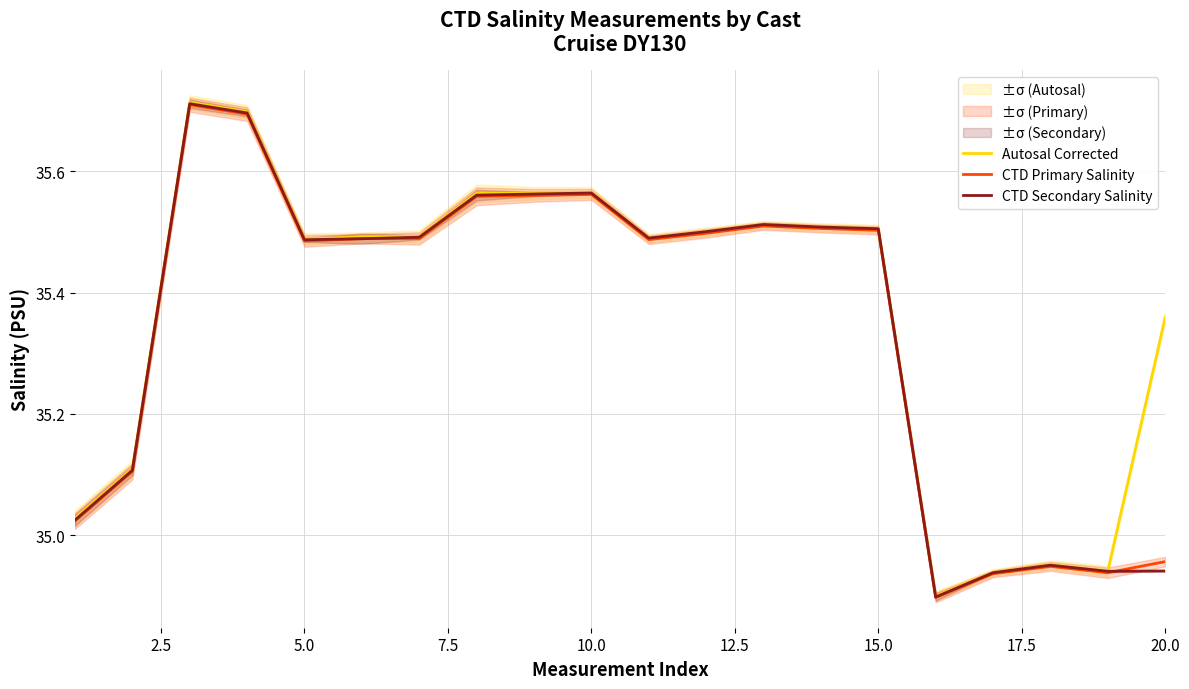

The value of CTD Secondary Salinity at 15.0 is 35.5. True or false?

True